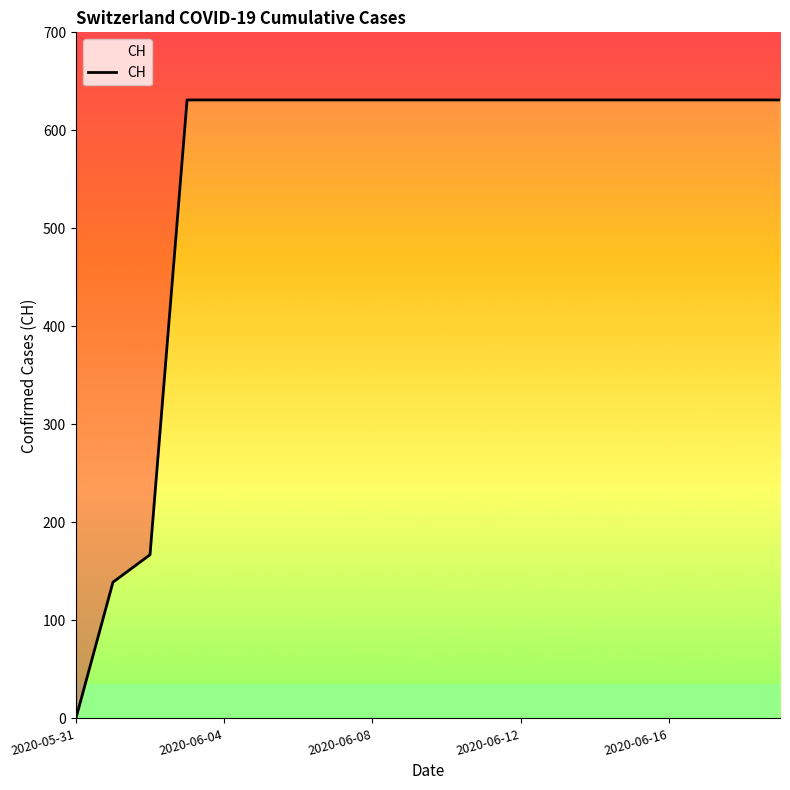

What is the sum of the values at 2020-05-31 and 2020-06-12?

631